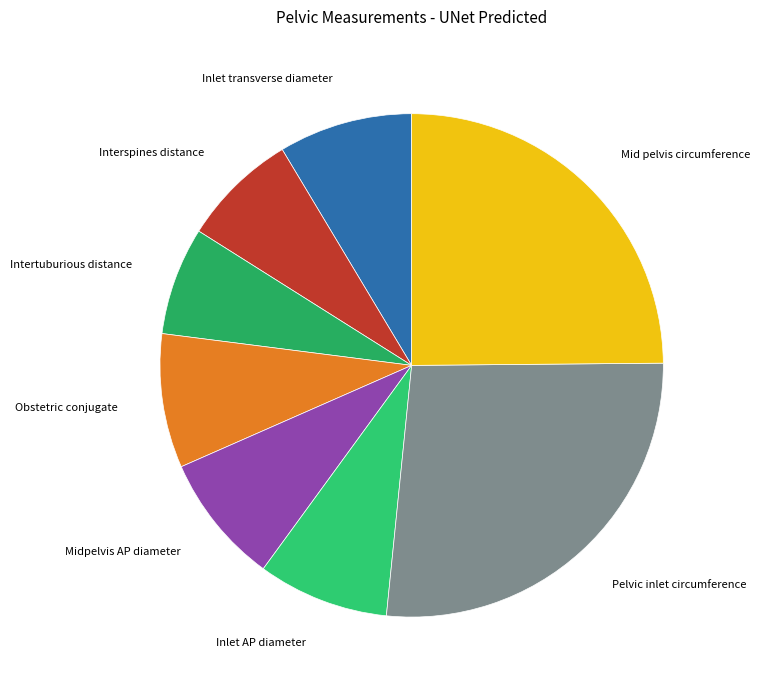

Which slice is the smallest?

Intertuburious distance